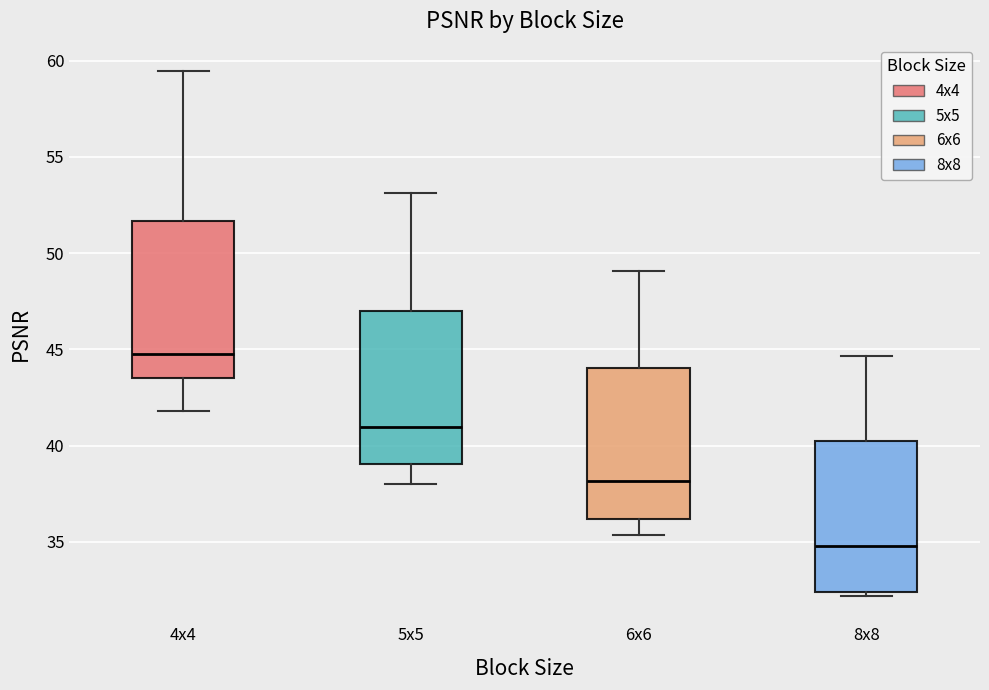

Where does the upper whisker of the box for 6x6 end on the y-axis? The values are not printed on the chart, so give them approximately, as read against the axis.

49.0